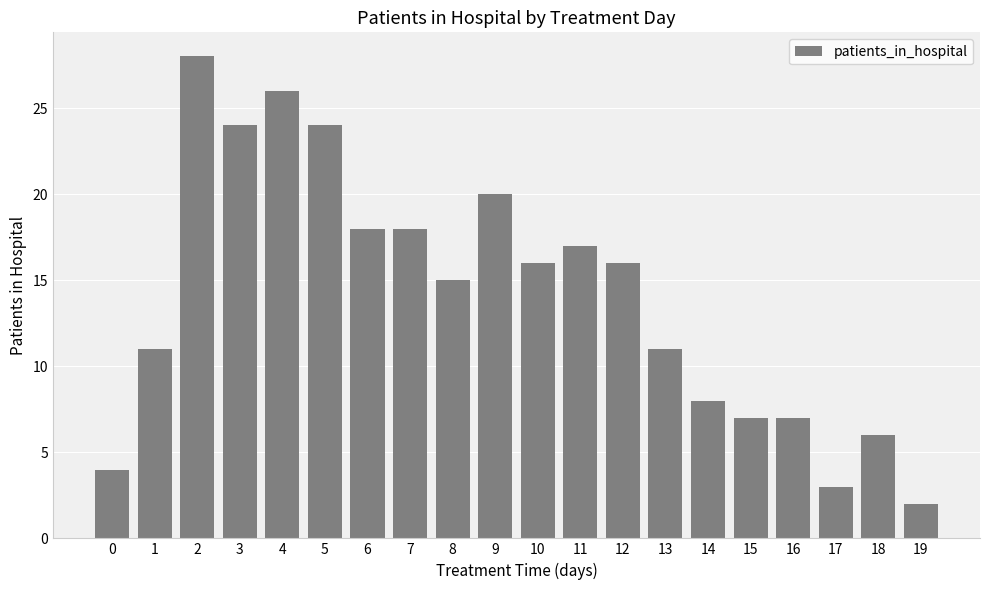

Read the value at 11, to the nearest 5.

15